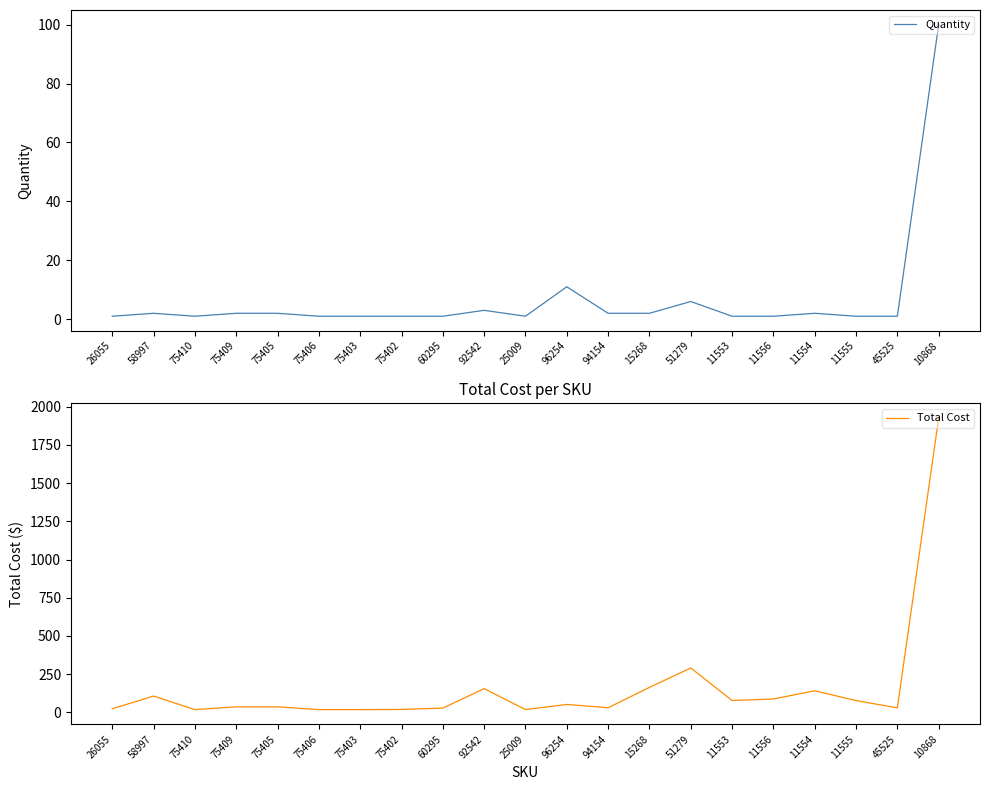

Where is Quantity nearest to the value 50?

96254